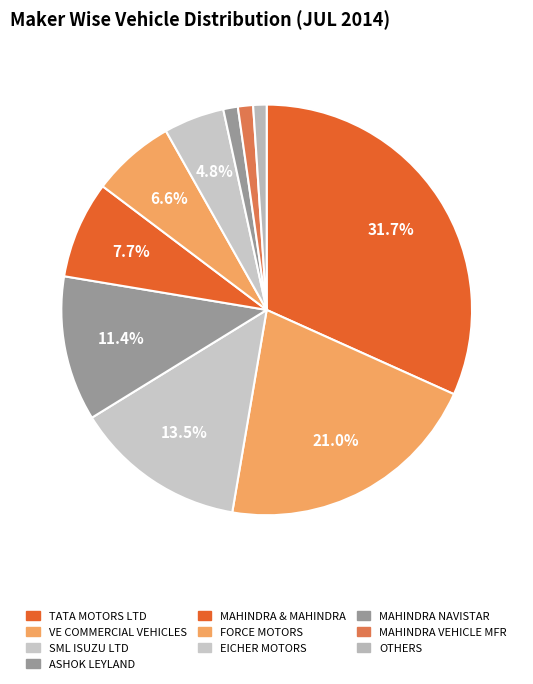

How many segments does this pie chart have?

10